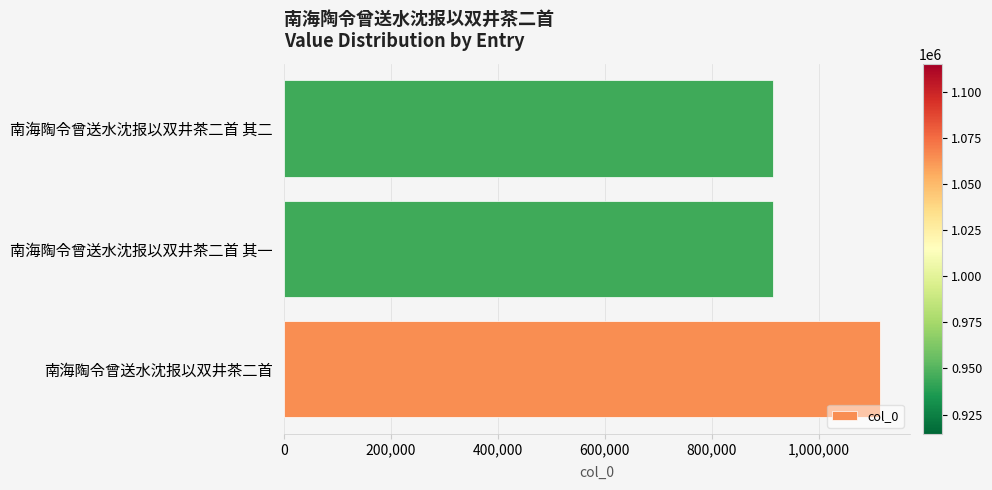

Which has a higher value, 南海陶令曾送水沈报以双井茶二首 其一 or 南海陶令曾送水沈报以双井茶二首?

南海陶令曾送水沈报以双井茶二首